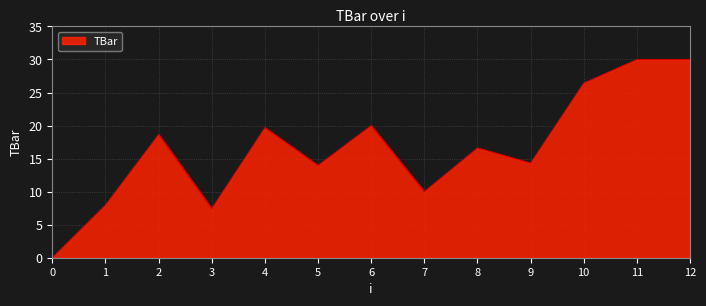

Reading left to right, transcribe all the data shown in this chart.

0.0	8.0	18.7	7.4	19.7	14.0	20.0	10.0	16.6	14.3	26.4	30.0	30.0